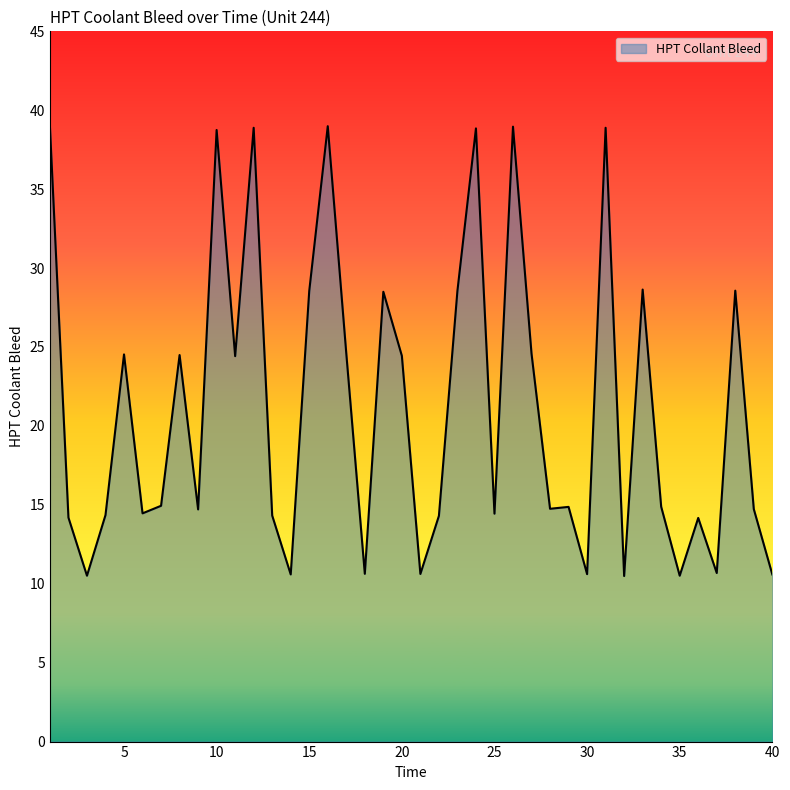

What is the minimum value shown in the chart?

10.5